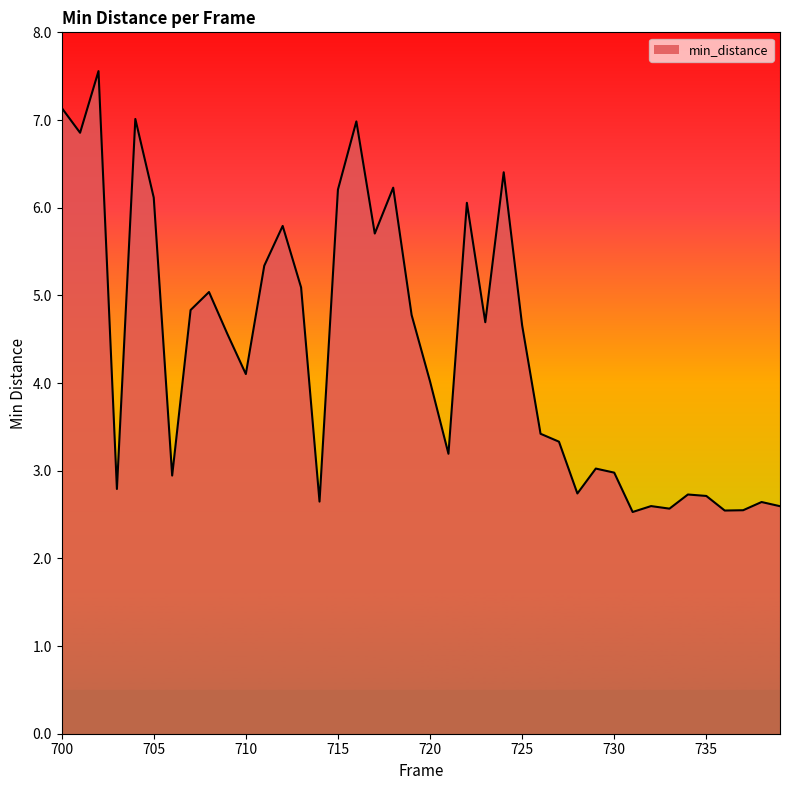

What is the minimum value shown in the chart?

2.5